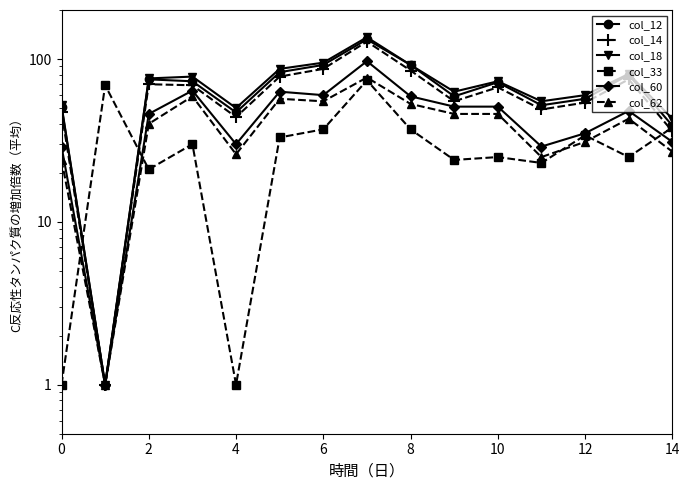

How many data points in col_60 are above 48?

7